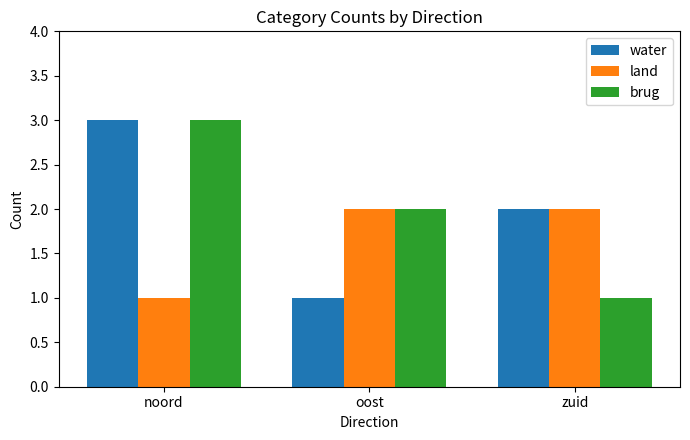

What is the total value across all series at oost?

5